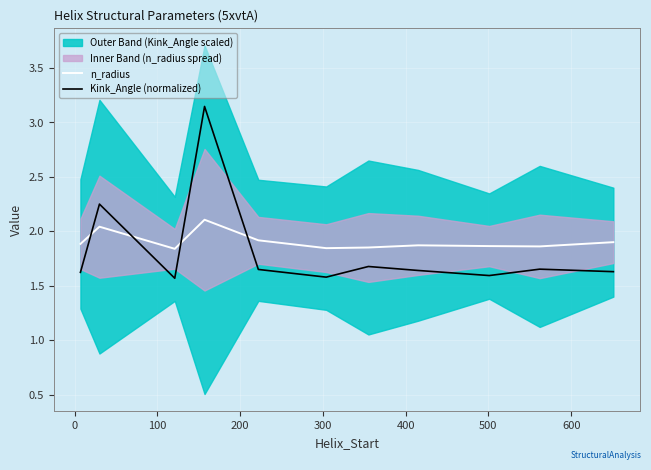

True or false: Kink_Angle (normalized) and n_radius intersect in this chart.

True